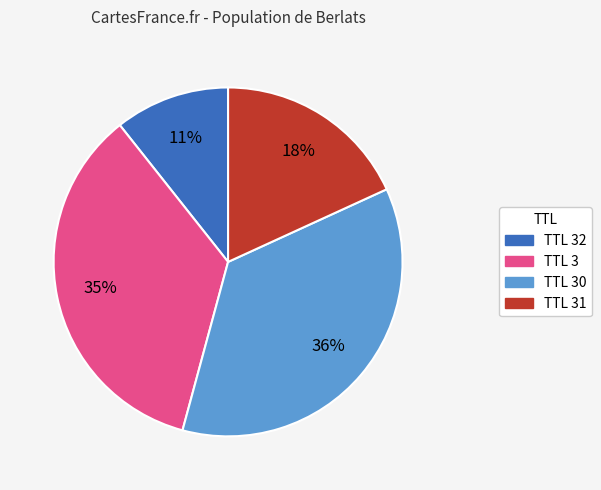

Between TTL 30 and TTL 3, which is larger?

TTL 30